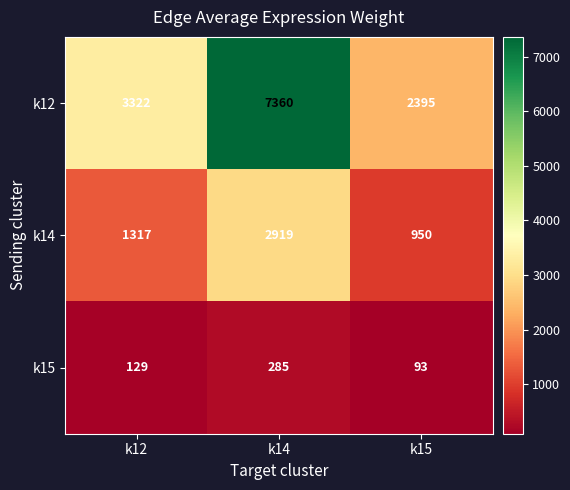

What is the lowest value of the k12 series?

2395